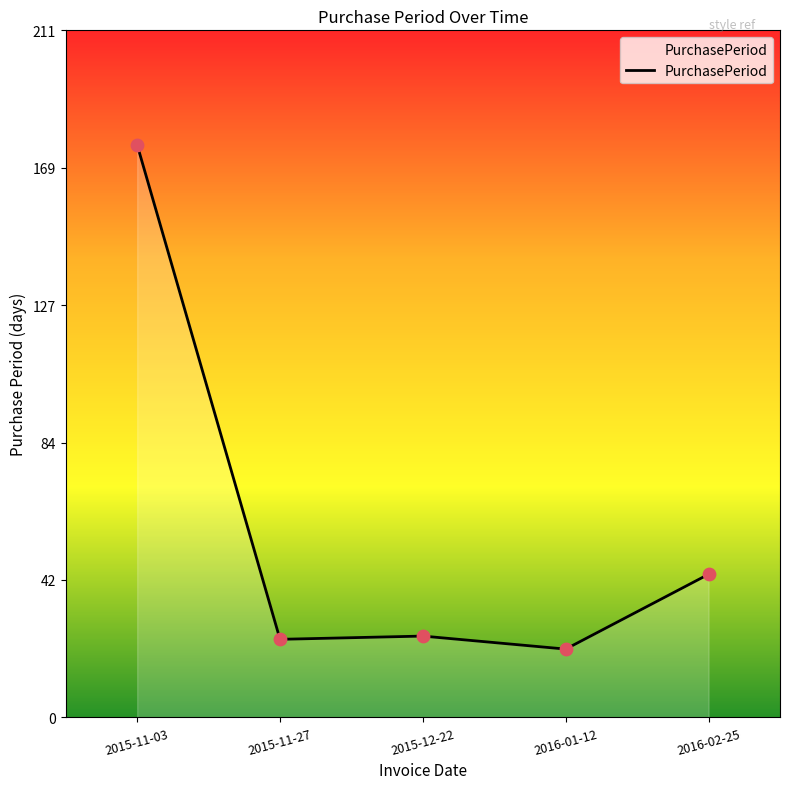

Which has a higher value, 2016-01-12 or 2015-11-27?

2015-11-27